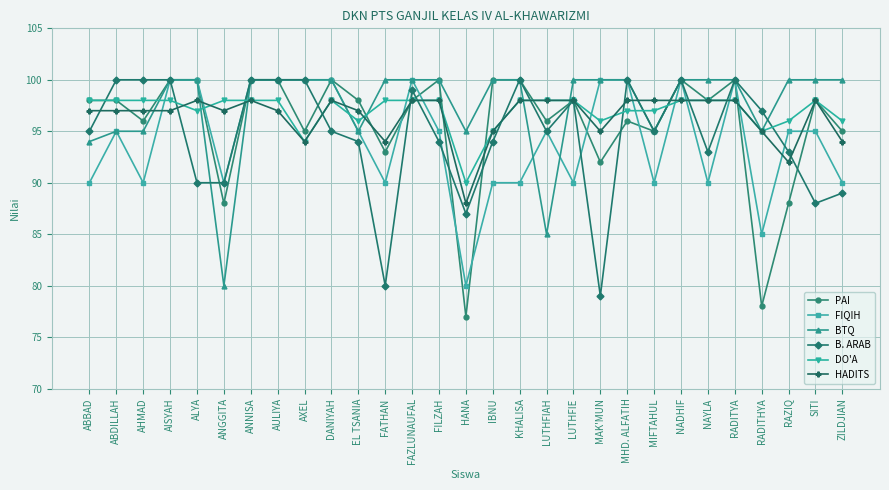

What is the difference between the FIQIH values at HANA and FILZAH?

15